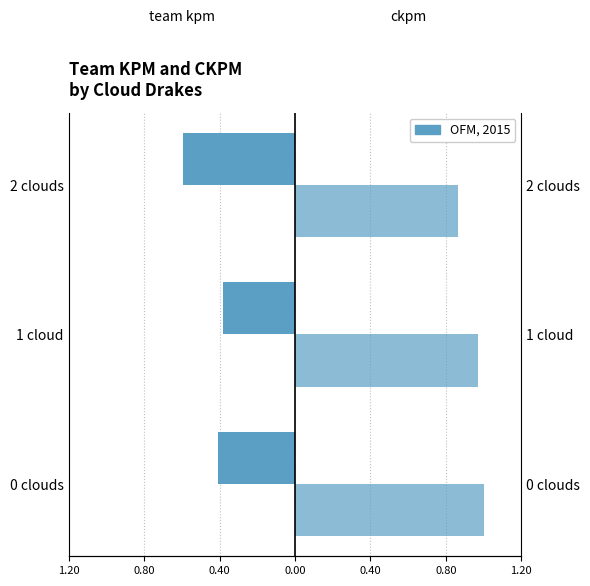

What is the difference between the maximum and minimum values in the team kpm series?

0.2